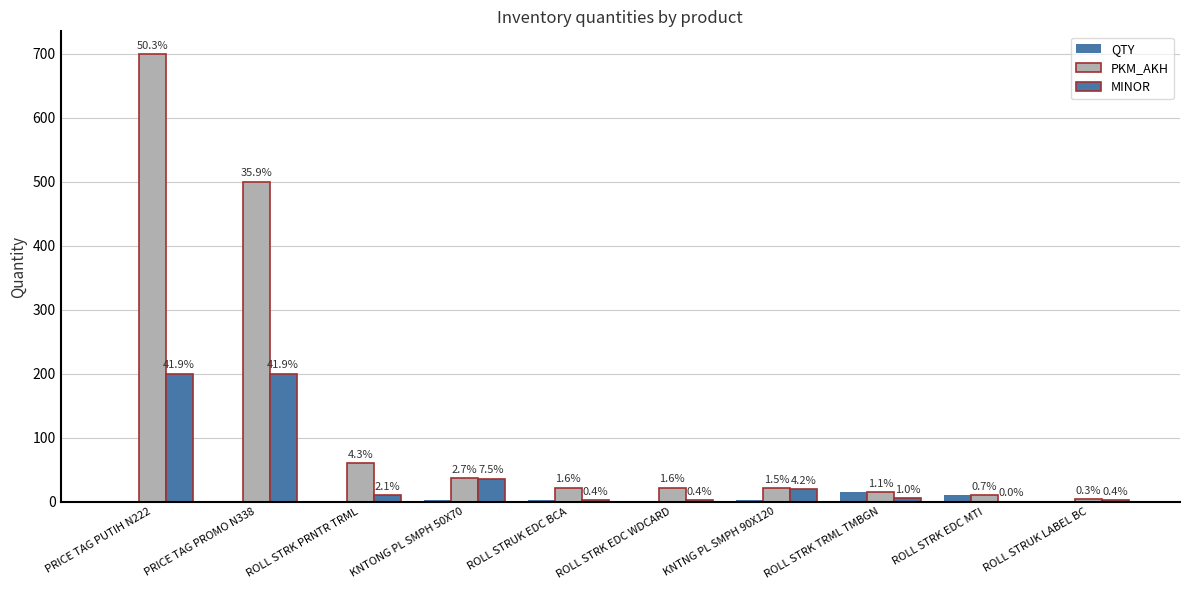

What is the difference between the highest and lowest values at PRICE TAG PUTIH N222?

700